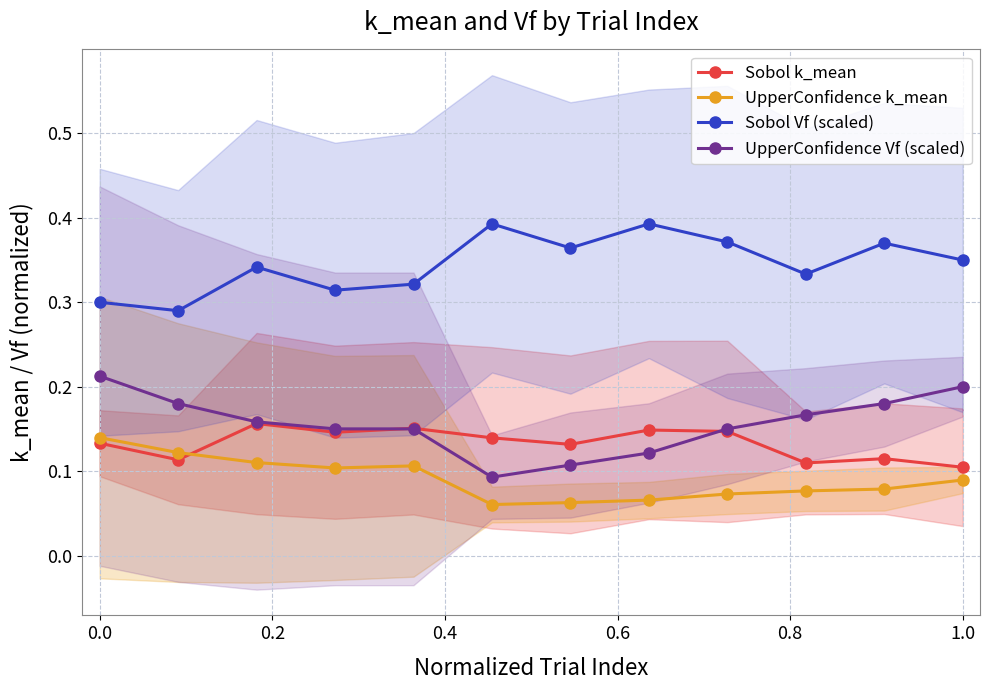

True or false: UpperConfidence Vf (scaled) and UpperConfidence k_mean cross at least once.

False